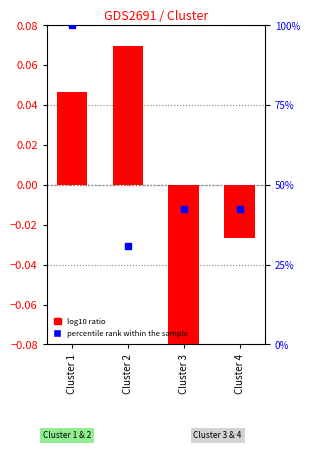

How many values are above zero?

2